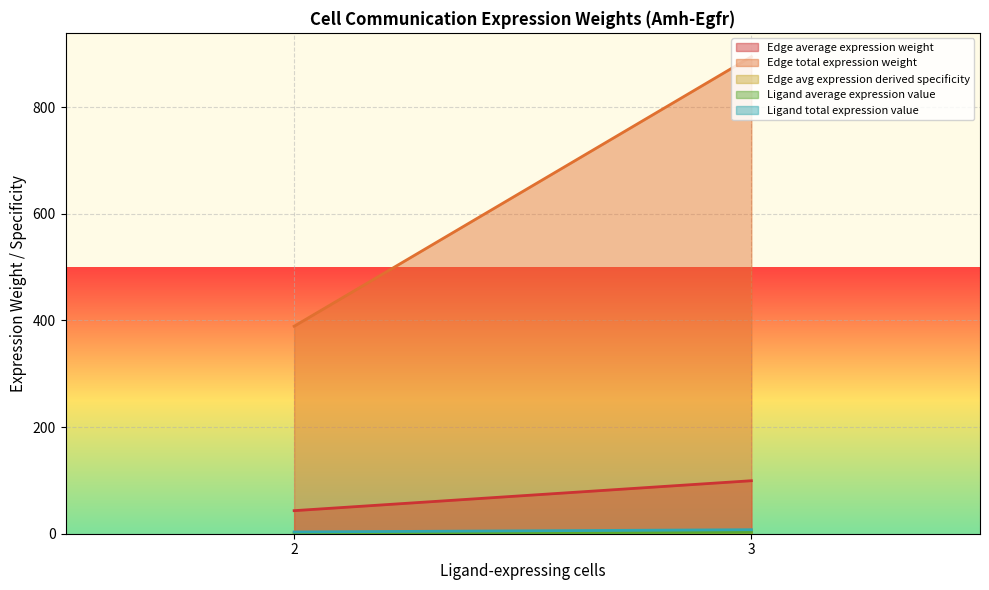

True or false: Edge average expression weight and Edge avg expression derived specificity cross at least once.

False